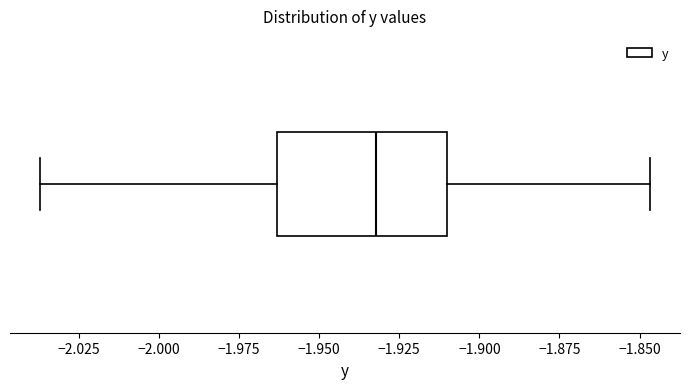

Read this box plot against the x-axis: the position of the median line, the range covered by the box, and the ends of both whiskers. The values are not printed on the chart, so give them approximately, as read against the axis.

median -1.930, box -1.965 to -1.910, whiskers -2.035 to -1.845